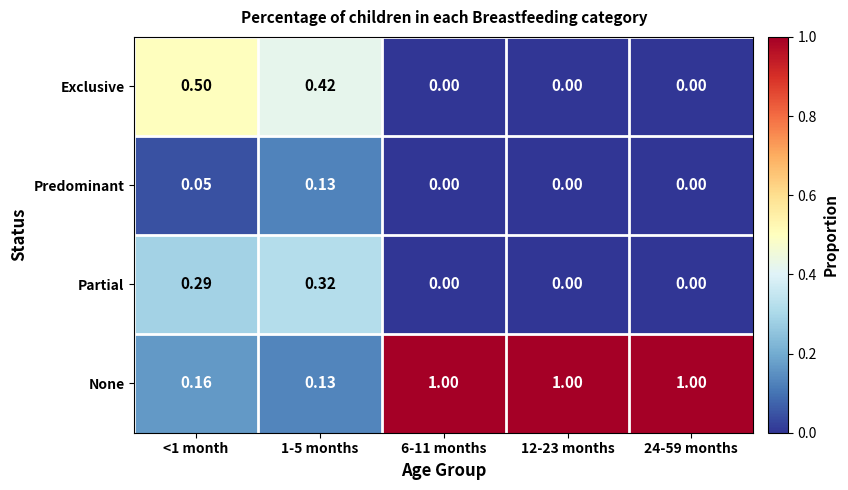

Which series has the largest total across all categories?

None